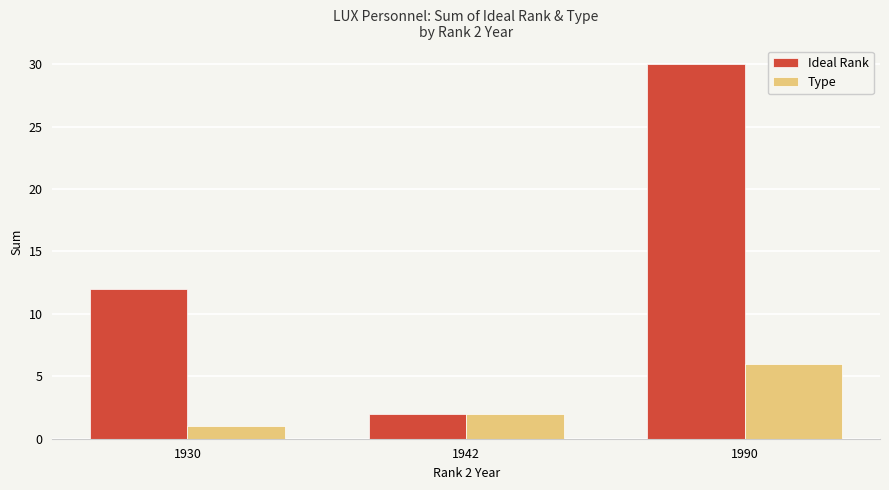

How many bars are there in each group?

2